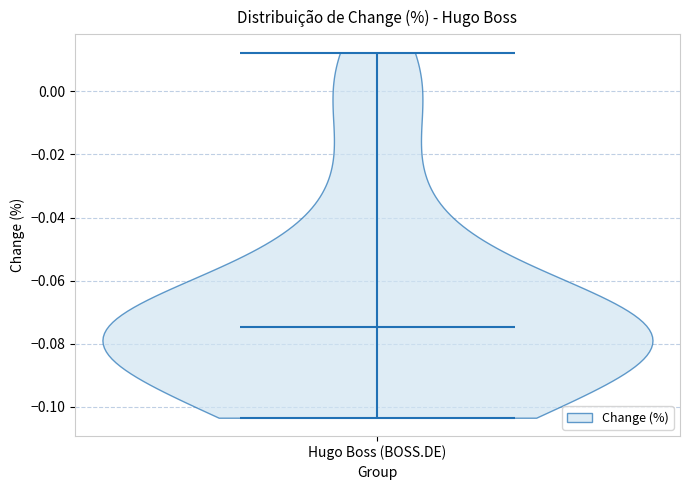

Read this violin plot against the y-axis: where its median line is, and the lowest and highest points the violin reaches. The values are not printed on the chart, so give them approximately, as read against the axis.

median line -0.074, lowest point -0.104, highest point 0.012